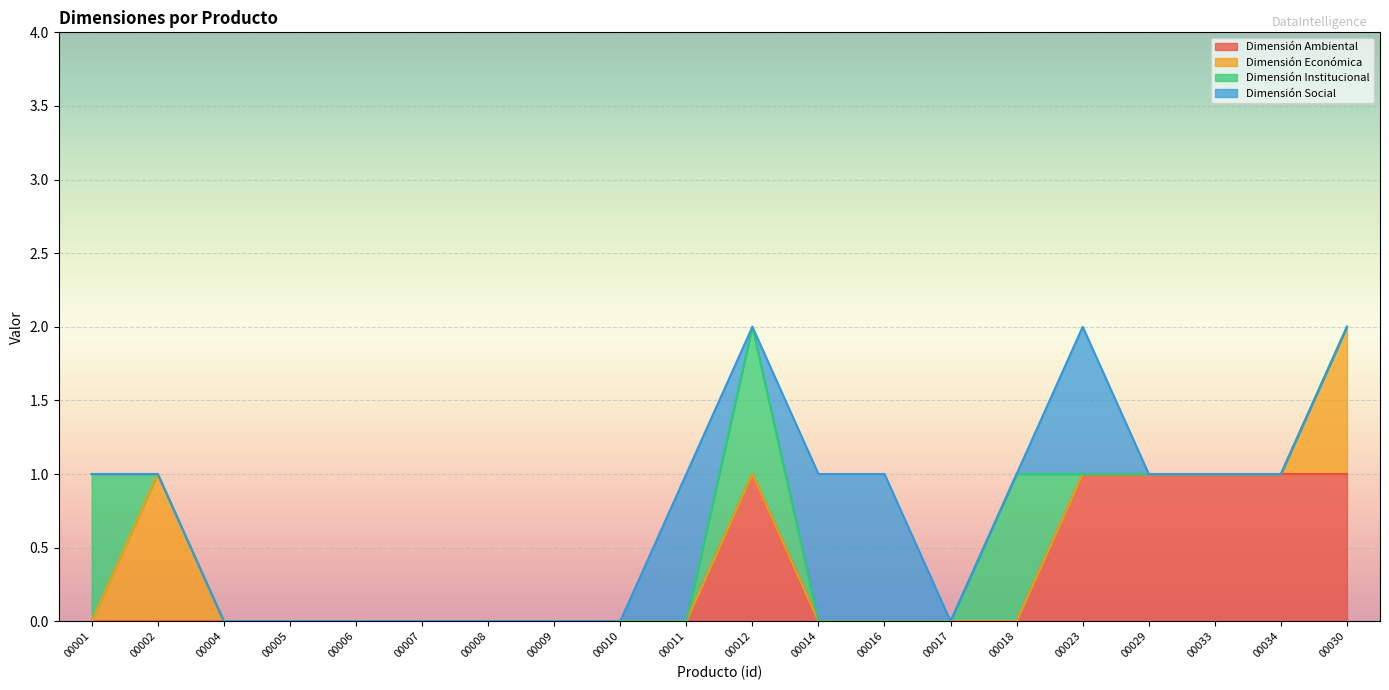

Which series has the largest range (max minus min)?

Dimensión Ambiental